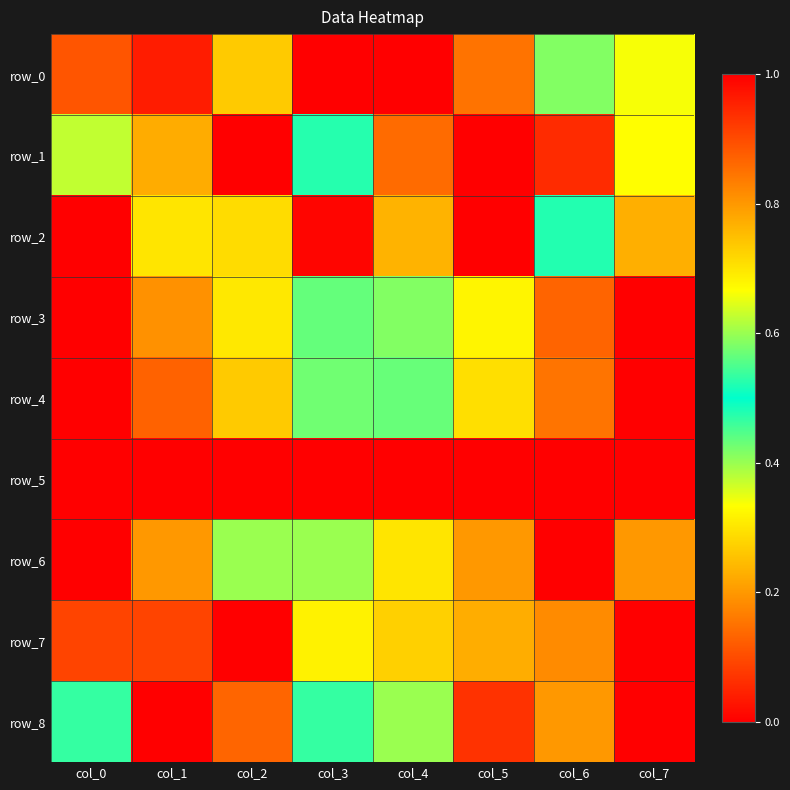

What is the difference between the highest and lowest values at col_2?

1.0